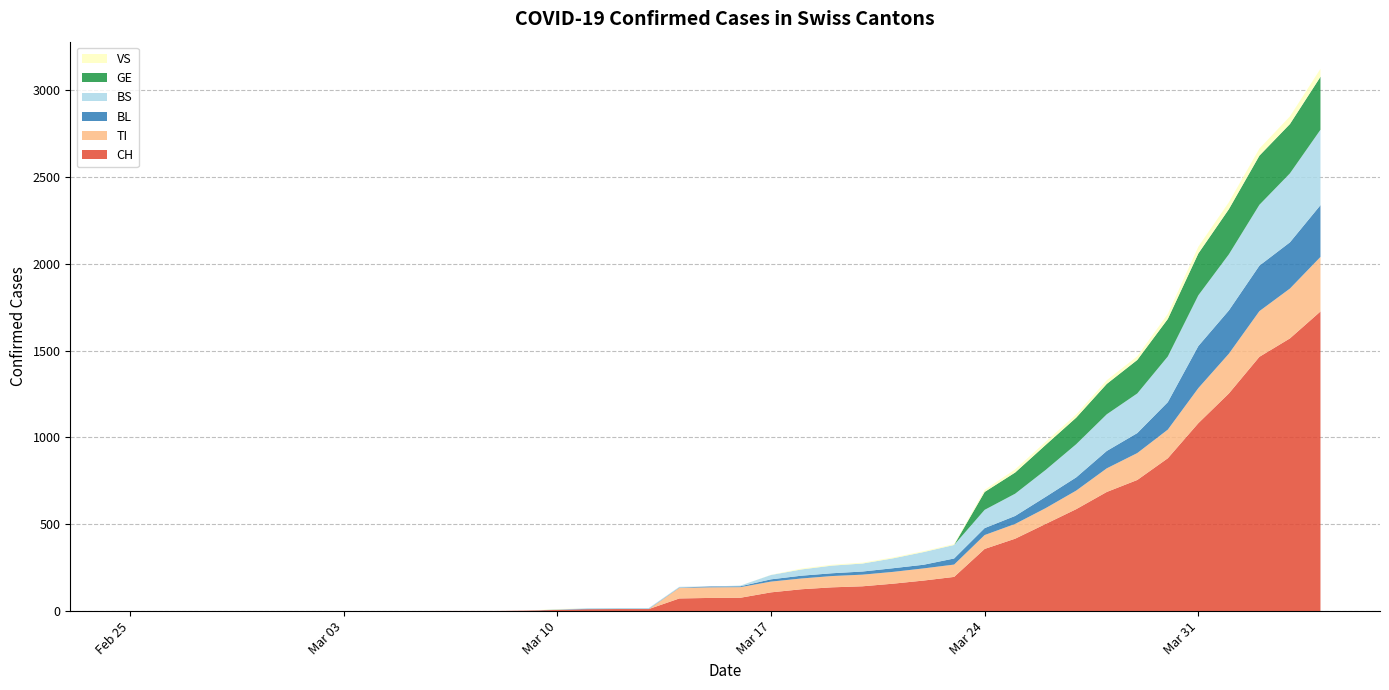

Reading right to left, list all the values displayed in this chart.

CH: 1725	1570	1464	1253	1082	880	755	686	587	502	417	358	197	176	158	143	137	126	108	77	76	73	12	12	11	7	3	1	1	1	0	0	0	0	0	0	0	0	0	0
TI: 314	287	263	229	202	165	155	136	107	91	85	80	71	70	68	67	65	62	62	61	61	61	0	0	0	0	0	0	0	0	0	0	0	0	0	0	0	0	0	0
BL: 298	266	262	249	242	158	115	100	76	65	46	40	35	21	21	18	16	16	13	5	5	2	2	2	2	2	0	0	0	0	0	0	0	0	0	0	0	0	0	0
BS: 434	397	350	323	292	263	228	211	191	155	128	105	78	73	57	46	44	36	25	4	0	4	4	4	4	0	0	0	0	0	0	0	0	0	0	0	0	0	0	0
GE: 305	284	283	260	241	216	193	175	153	144	122	103	0	0	0	0	0	0	0	0	0	0	0	0	0	0	0	0	0	0	0	0	0	0	0	0	0	0	0	0
VS: 46	44	41	40	39	29	21	21	18	18	18	12	5	5	5	5	5	5	1	0	0	0	0	0	0	3	0	0	0	0	0	0	0	0	0	0	0	0	0	0